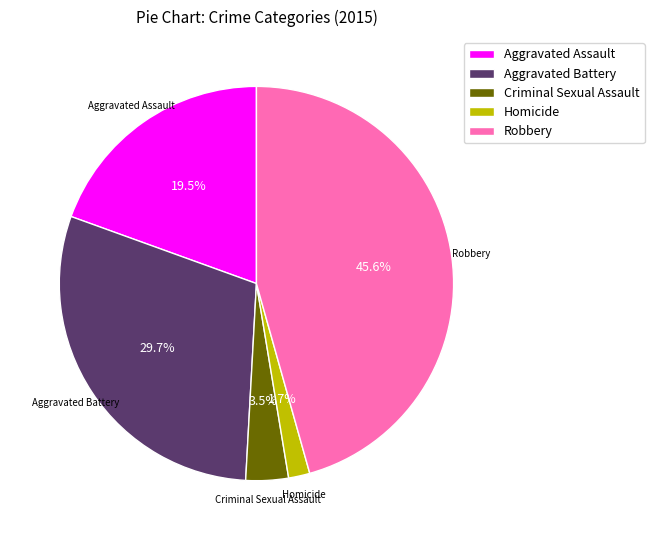

Which category has the biggest portion of the pie?

Robbery